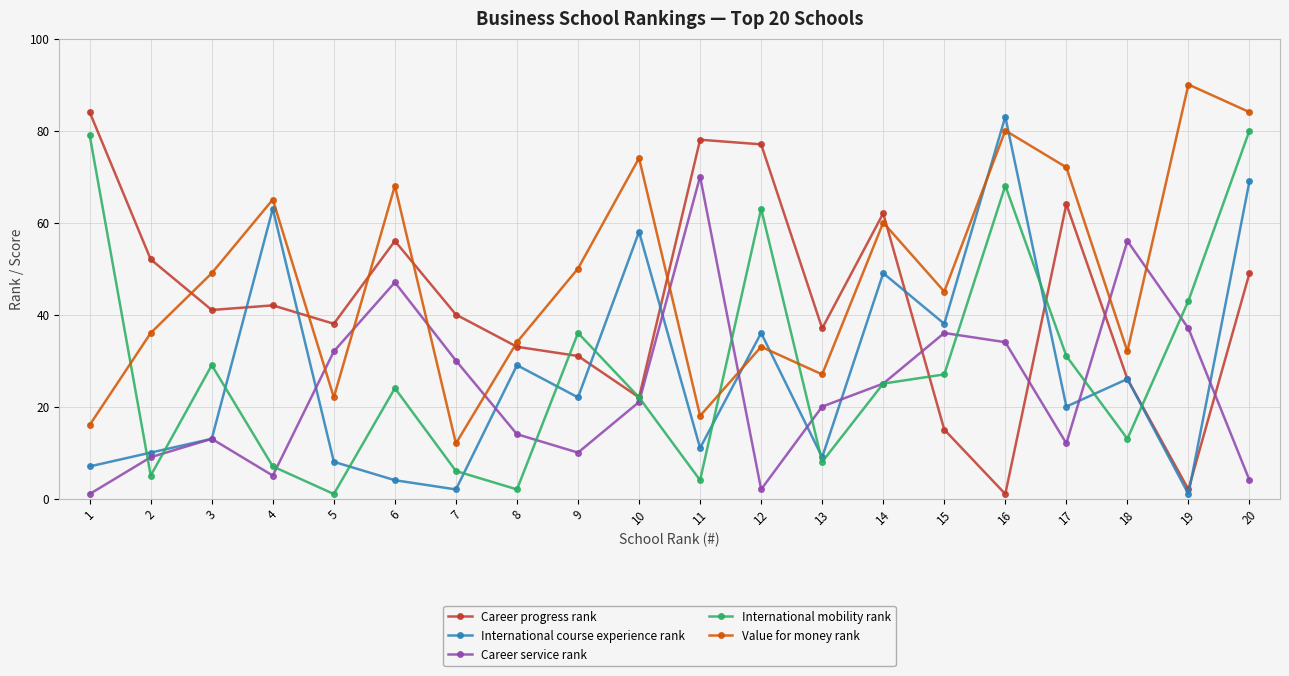

Where is the first local minimum for International course experience rank?

7